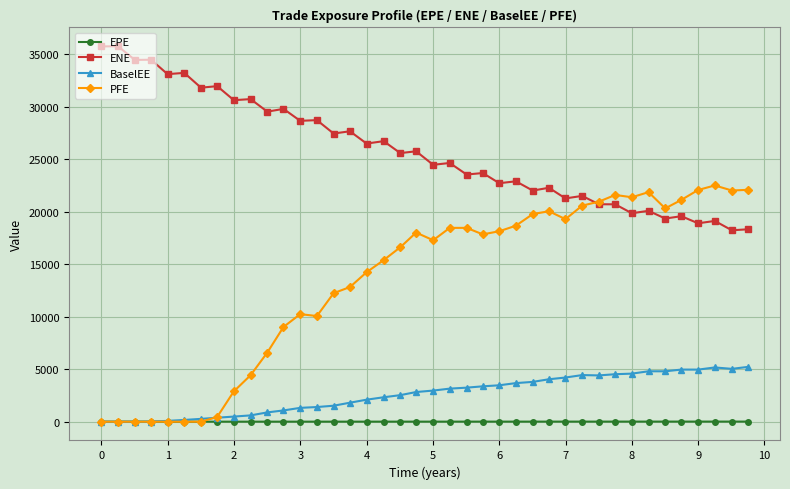

What is the maximum value shown in the chart?

35734.8